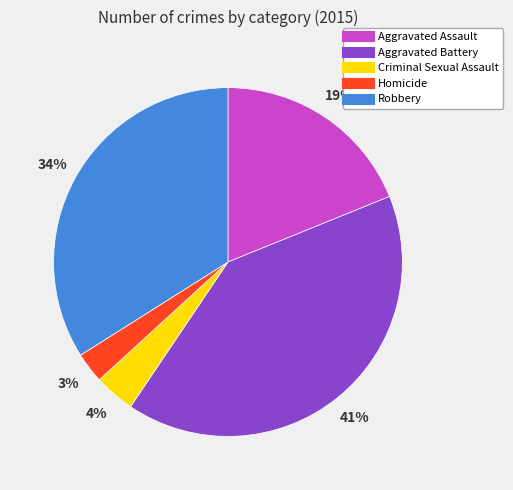

Between Homicide and Aggravated Battery, which is larger?

Aggravated Battery